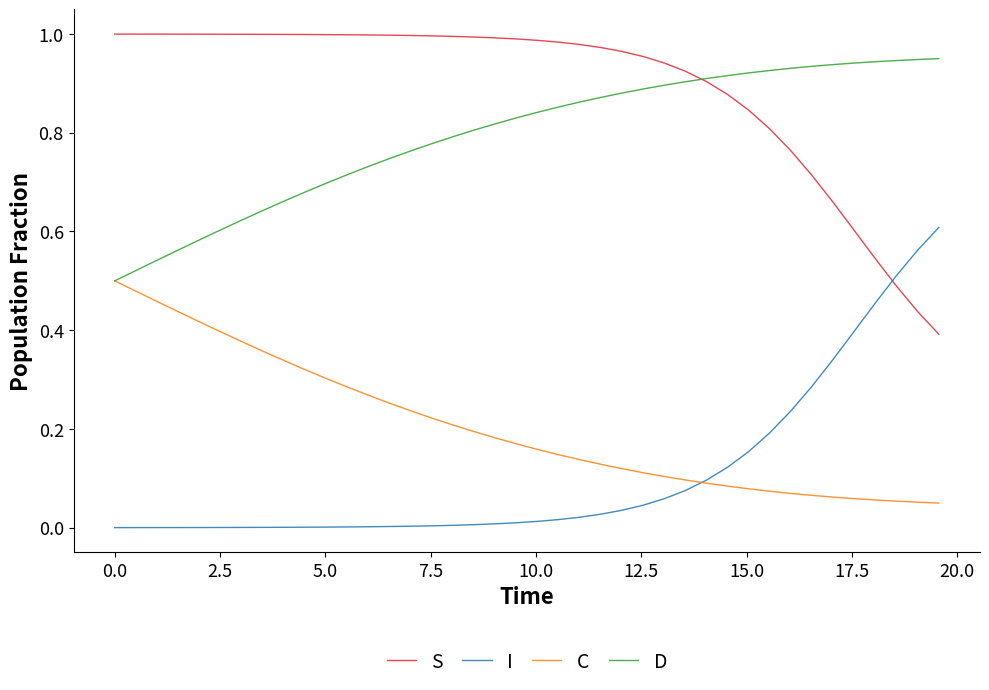

Which series has the largest total across all categories?

S